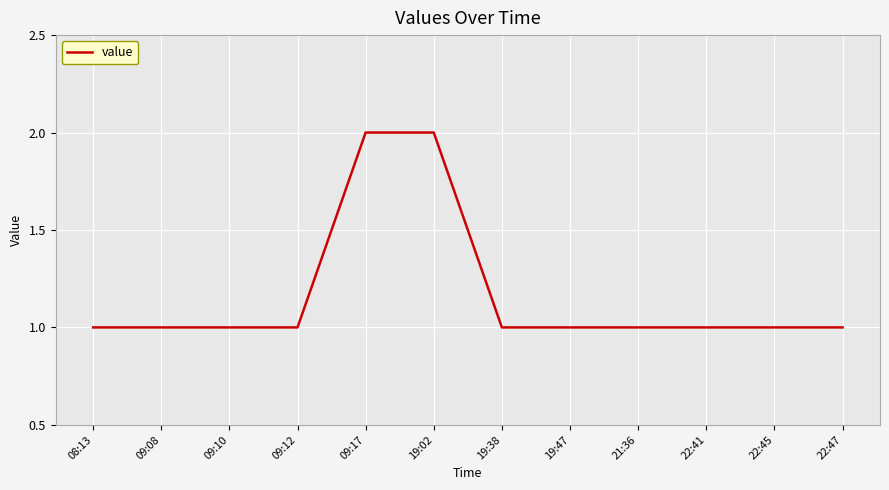

What is the greatest value displayed?

2